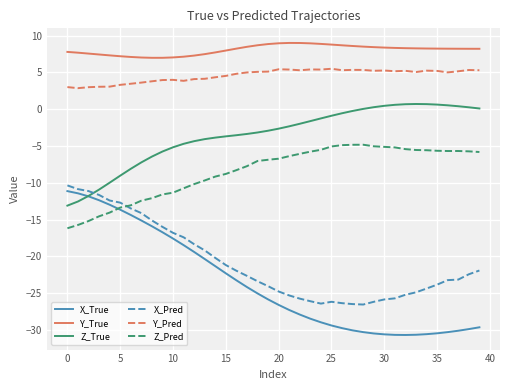

Which series has the widest spread of values?

X_True